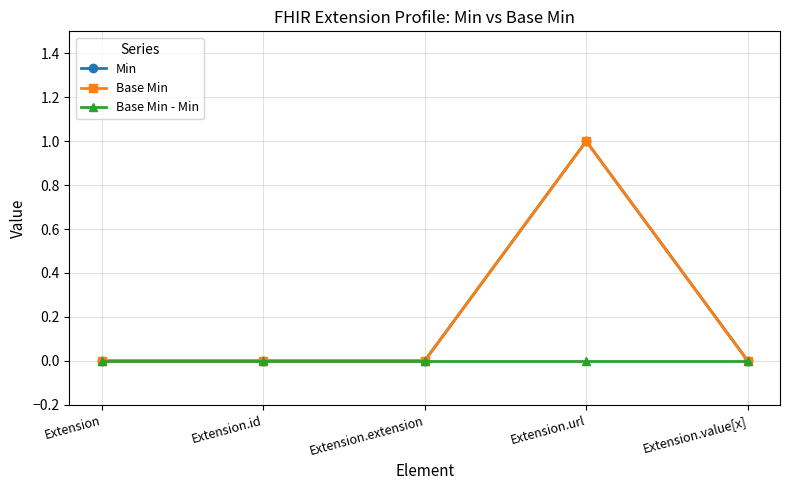

At which label is Base Min closest to 0?

Extension